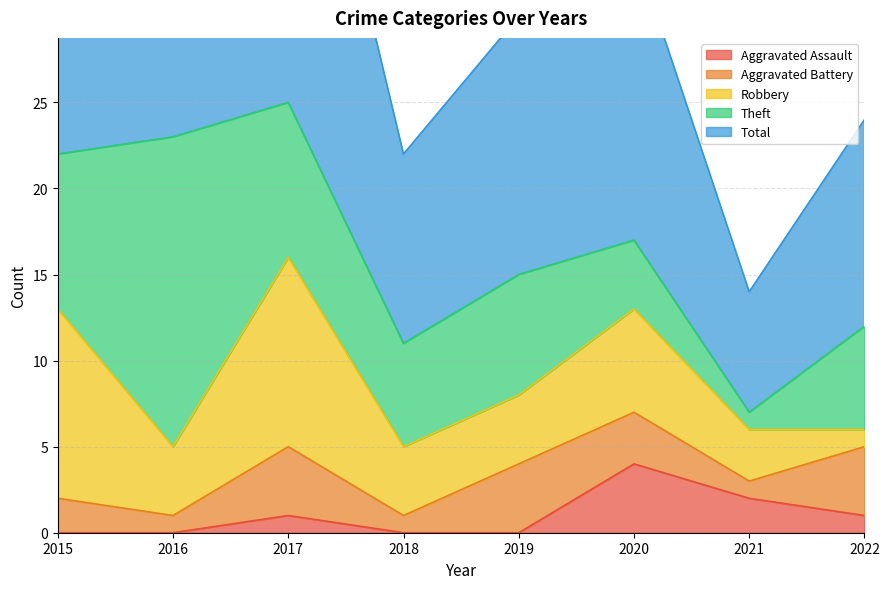

Where is the first local minimum for Total?

2018